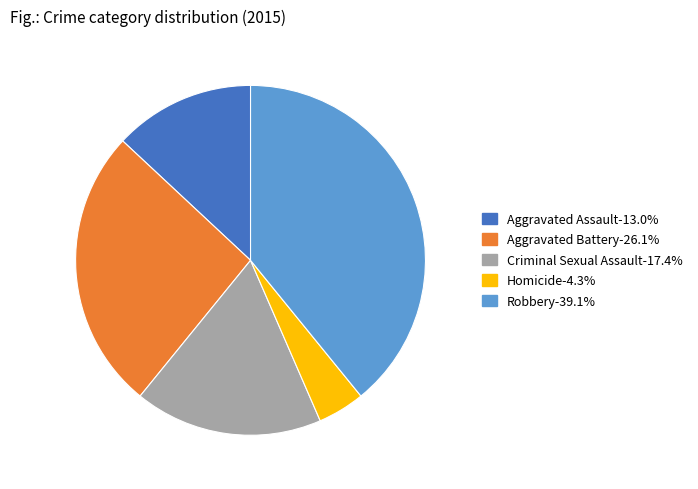

Combined, do Aggravated Assault and Robbery account for over 50%?

Yes